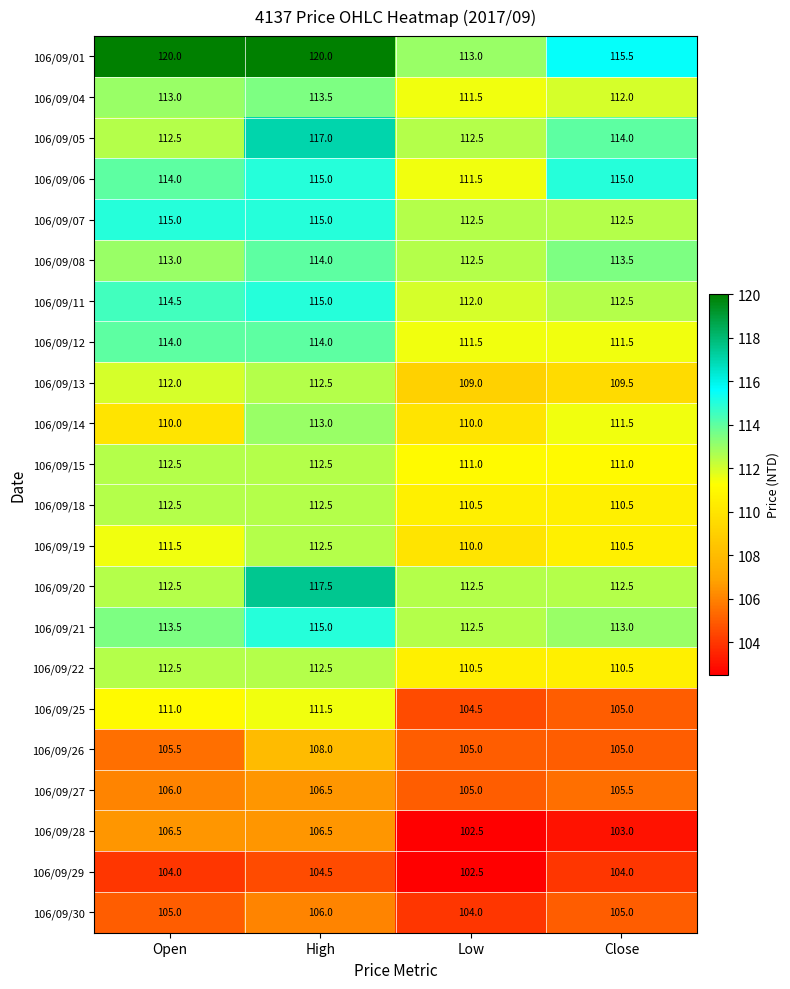

What is the approximate value of 106/09/12 at Open?

114.0